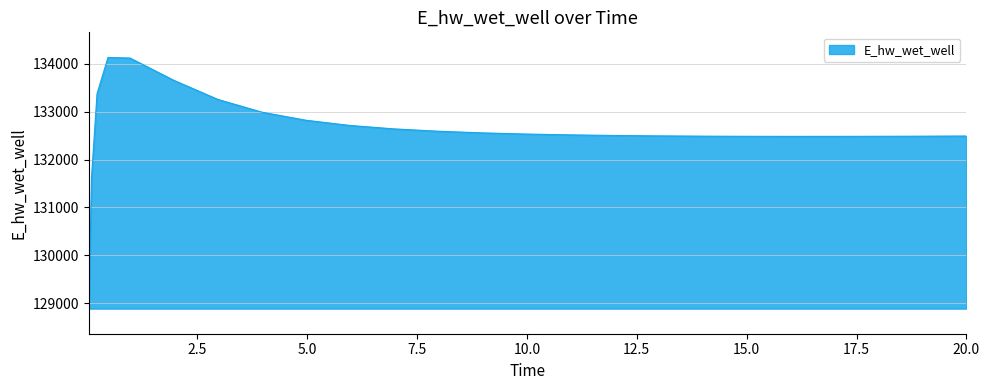

What is the difference between the maximum and minimum values?

5248.0